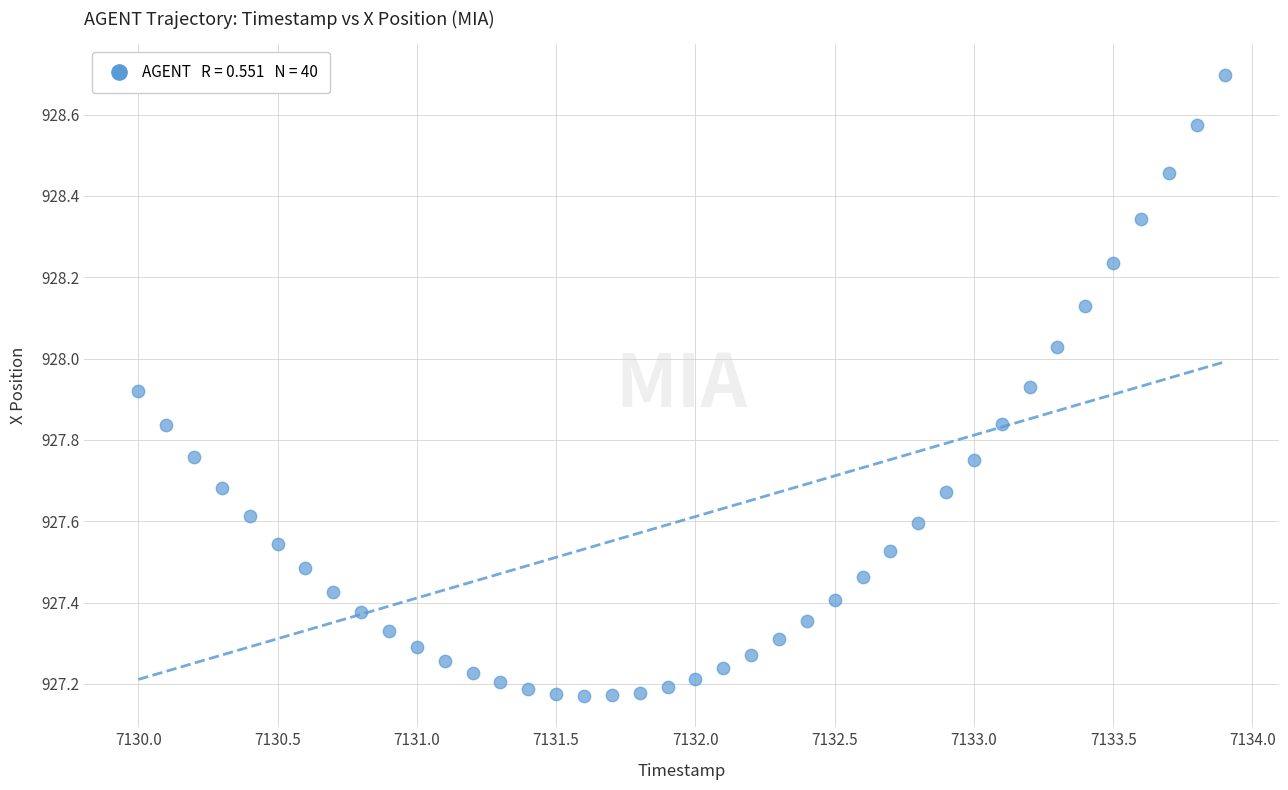

What is the range of Y values (max minus min)?

1.5